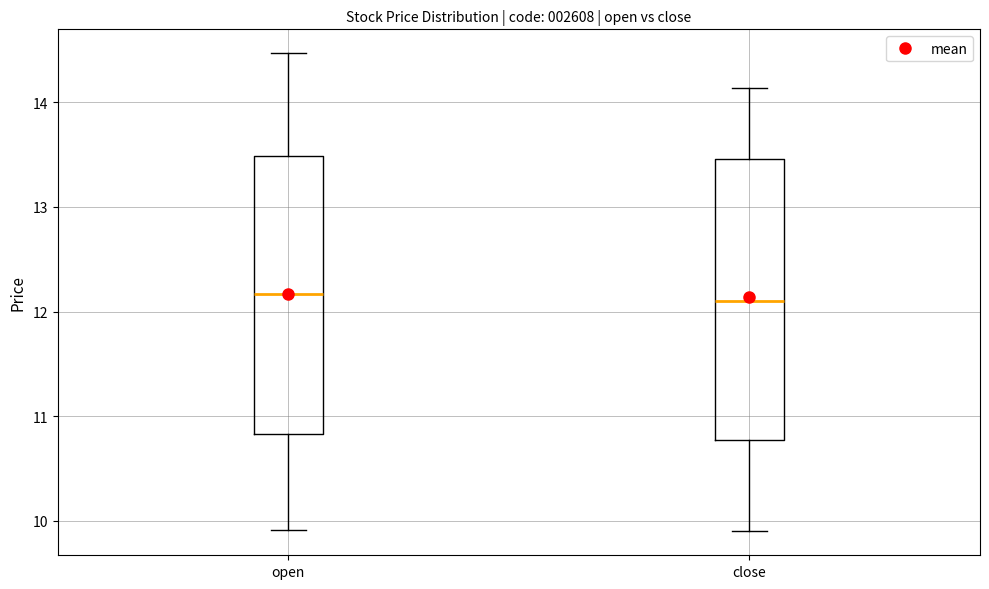

Where does the median line of the box for open sit on the y-axis? The values are not printed on the chart, so give them approximately, as read against the axis.

12.2